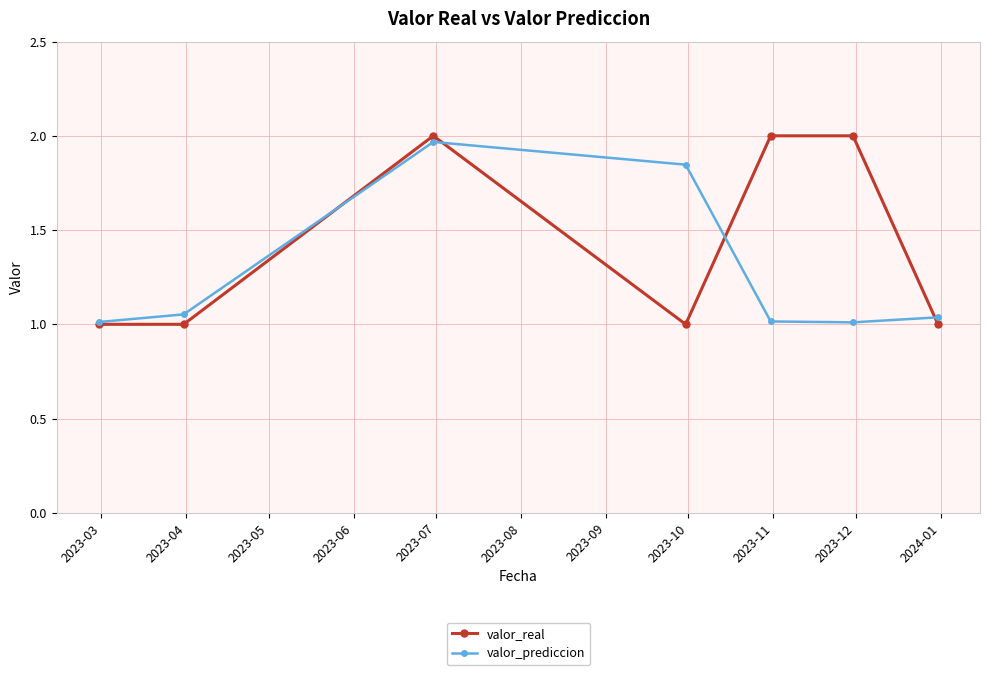

Which series has the largest total across all categories?

valor_real